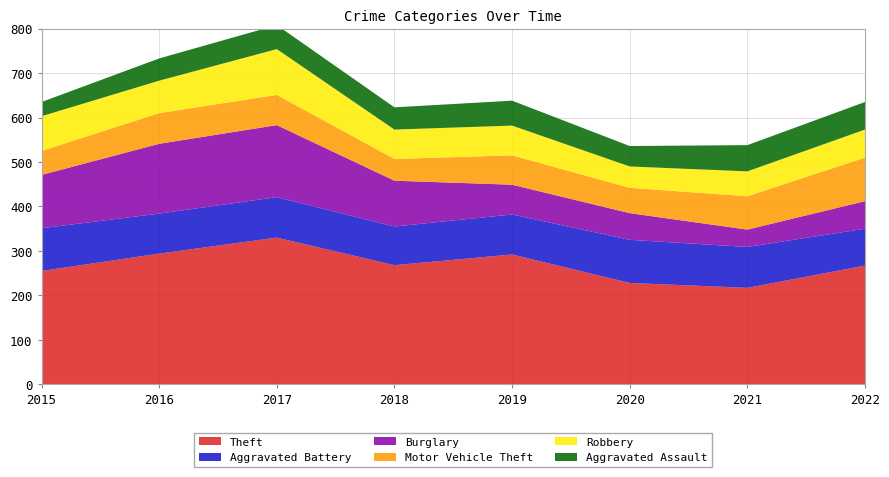

Reading left to right, what are all the values shown in this chart?

Theft: 255	294	330	268	292	228	217	267
Aggravated Battery: 96	90	91	87	90	97	92	83
Burglary: 120	157	162	103	67	60	39	62
Motor Vehicle Theft: 54	69	68	49	66	57	75	98
Robbery: 78	73	103	66	67	48	56	63
Aggravated Assault: 32	50	54	50	56	46	59	62